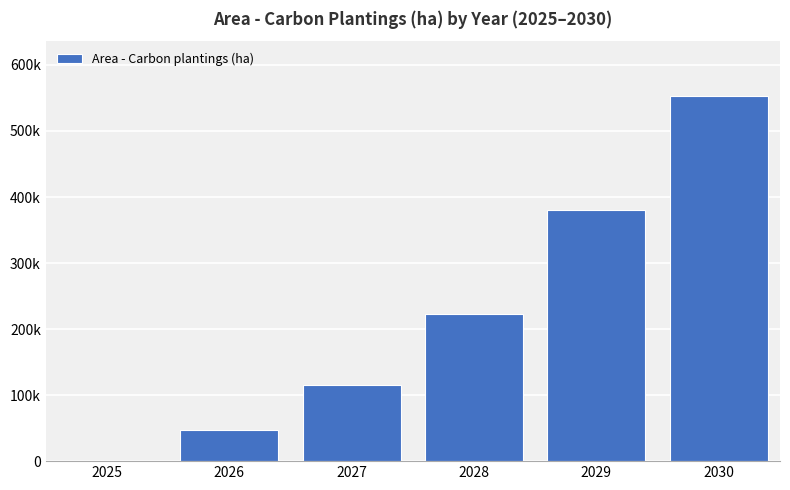

Approximately how many times larger is the value at 2029 compared to 2028?

1.7